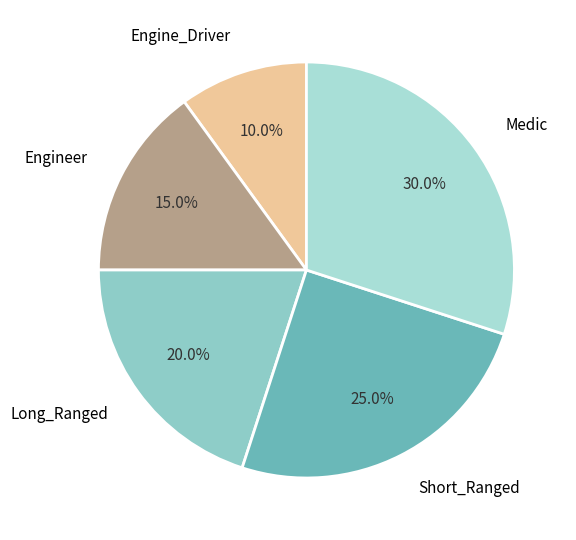

Does Engine_Driver account for over 50% of the chart?

No